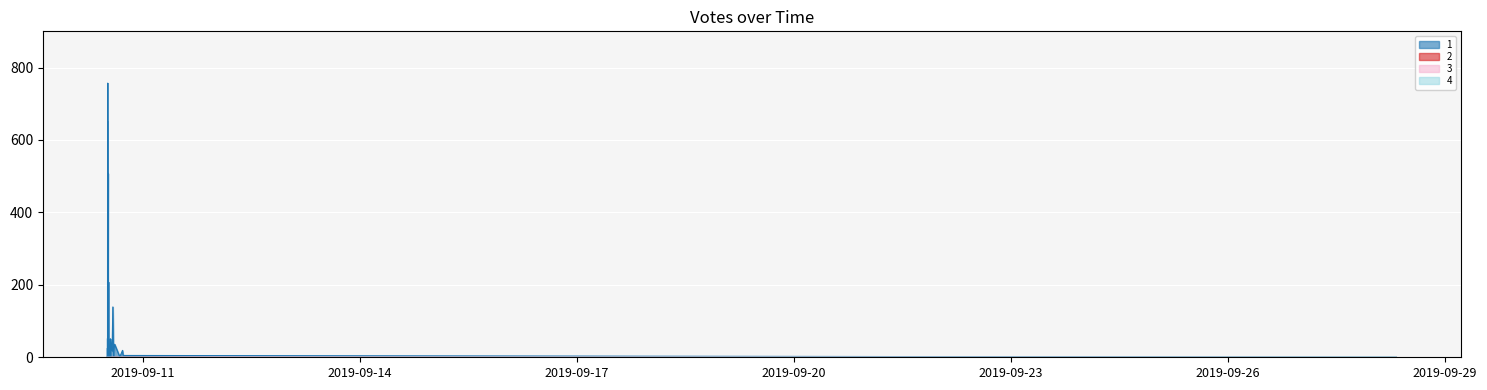

The chart shows a value of 3 at 2019-09-10 12:31. True or false?

False